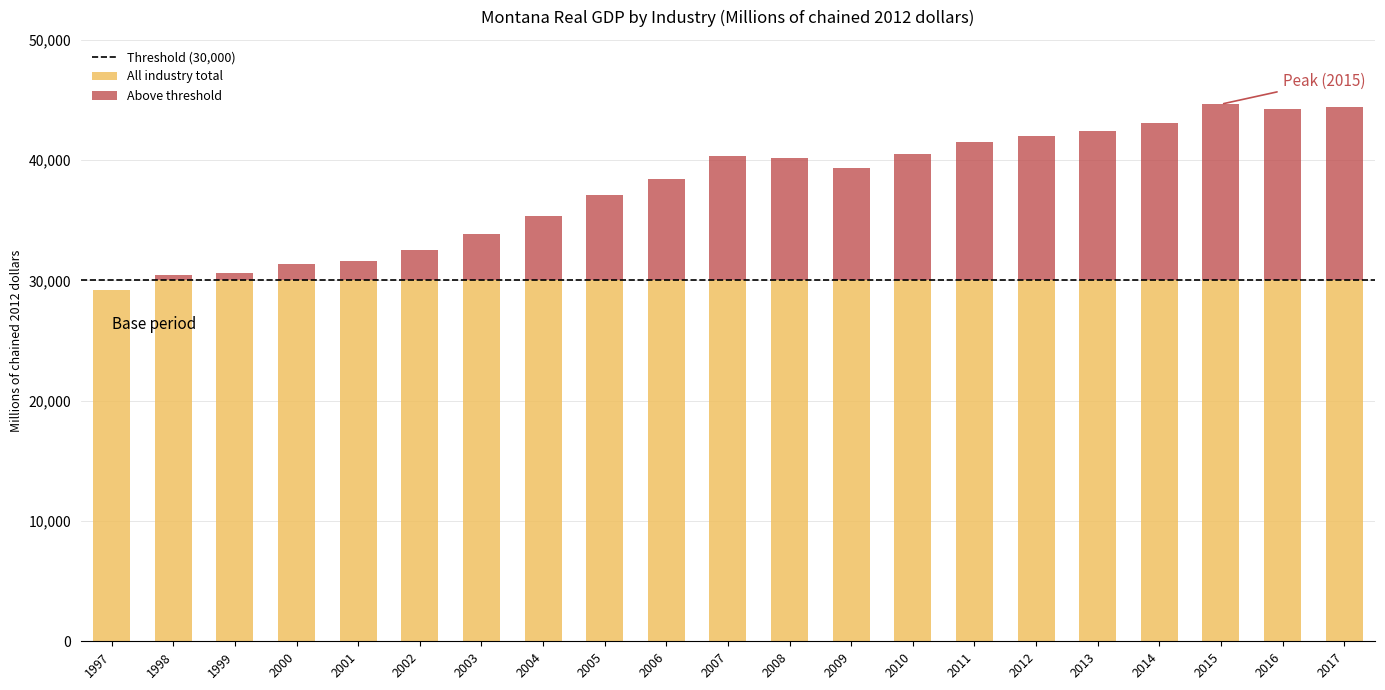

The value of All industry total at 2014 is 30000.0. True or false?

True